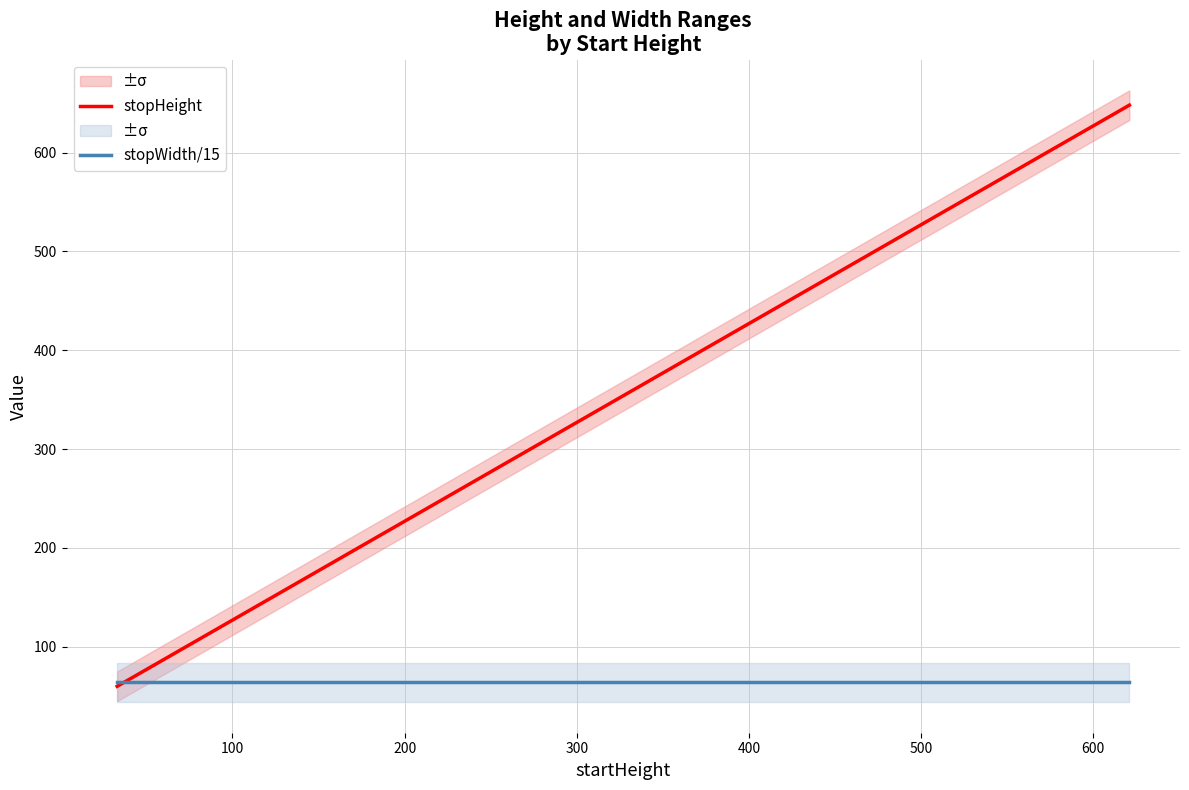

True or false: stopHeight has more than 0 interior local peaks.

False